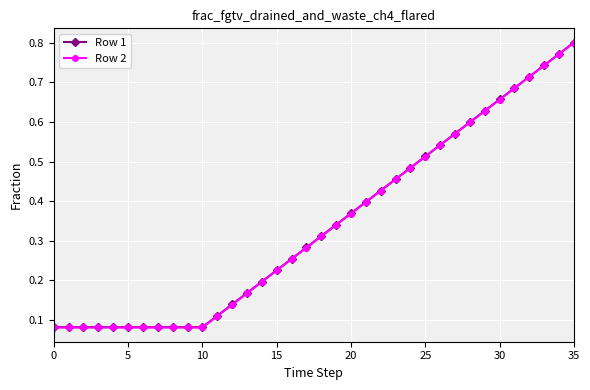

Is this an area chart (filled region under the line)?

No